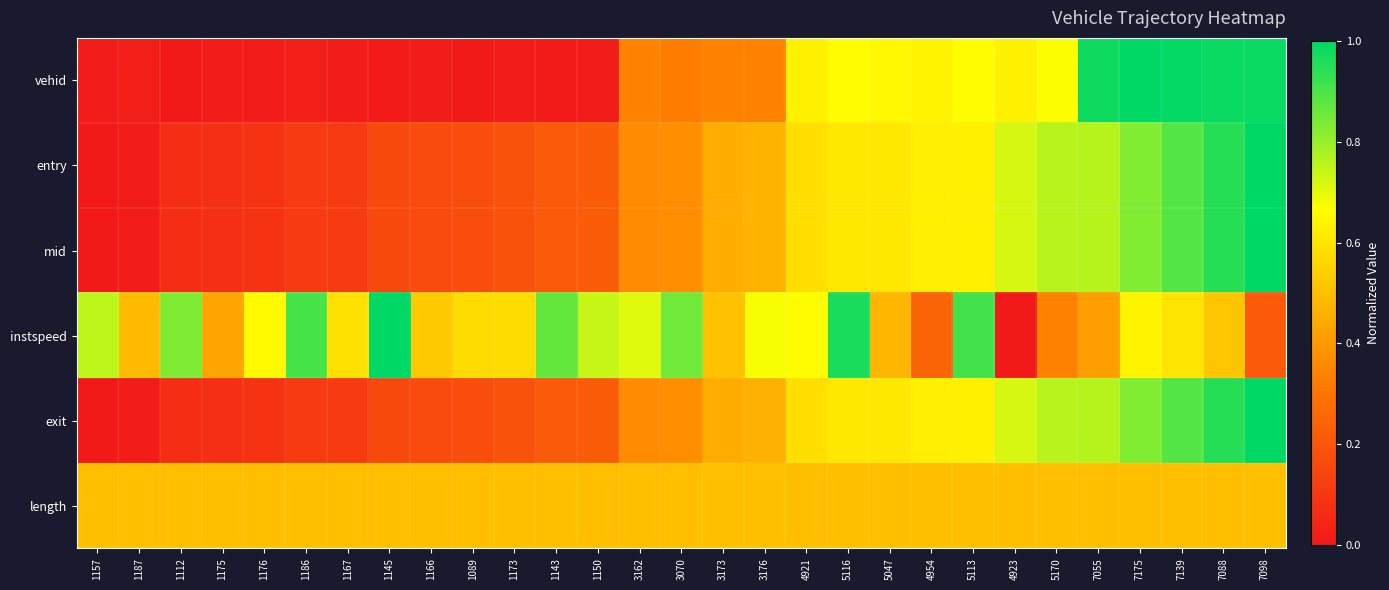

Reading right to left, extract all data points from this chart.

vehid: 7098=1.0	7088=1.0	7139=1.0	7175=1.0	7055=1.0	5170=0.7	4923=0.6	5113=0.7	4954=0.6	5047=0.7	5116=0.7	4921=0.6	3176=0.3	3173=0.3	3070=0.3	3162=0.3	1150=0.0	1143=0.0	1173=0.0	1089=0.0	1166=0.0	1145=0.0	1167=0.0	1186=0.0	1176=0.0	1175=0.0	1112=0.0	1187=0.0	1157=0.0
entry: 7098=1.0	7088=0.9	7139=0.9	7175=0.8	7055=0.8	5170=0.8	4923=0.7	5113=0.6	4954=0.6	5047=0.6	5116=0.6	4921=0.6	3176=0.5	3173=0.5	3070=0.4	3162=0.4	1150=0.2	1143=0.2	1173=0.2	1089=0.2	1166=0.2	1145=0.2	1167=0.1	1186=0.1	1176=0.1	1175=0.1	1112=0.1	1187=0.0	1157=0.0
mid: 7098=1.0	7088=0.9	7139=0.9	7175=0.8	7055=0.8	5170=0.8	4923=0.7	5113=0.6	4954=0.6	5047=0.6	5116=0.6	4921=0.6	3176=0.5	3173=0.5	3070=0.4	3162=0.4	1150=0.2	1143=0.2	1173=0.2	1089=0.2	1166=0.2	1145=0.2	1167=0.1	1186=0.1	1176=0.1	1175=0.1	1112=0.1	1187=0.0	1157=0.0
instspeed: 7098=0.2	7088=0.5	7139=0.6	7175=0.6	7055=0.4	5170=0.3	4923=0.0	5113=0.9	4954=0.2	5047=0.5	5116=1.0	4921=0.7	3176=0.7	3173=0.5	3070=0.9	3162=0.7	1150=0.7	1143=0.9	1173=0.6	1089=0.6	1166=0.5	1145=1.0	1167=0.6	1186=0.9	1176=0.7	1175=0.4	1112=0.8	1187=0.5	1157=0.8
exit: 7098=1.0	7088=0.9	7139=0.9	7175=0.8	7055=0.8	5170=0.8	4923=0.7	5113=0.6	4954=0.6	5047=0.6	5116=0.6	4921=0.6	3176=0.5	3173=0.5	3070=0.4	3162=0.4	1150=0.2	1143=0.2	1173=0.2	1089=0.2	1166=0.2	1145=0.2	1167=0.1	1186=0.1	1176=0.1	1175=0.1	1112=0.1	1187=0.0	1157=0.0
length: 7098=0.5	7088=0.5	7139=0.5	7175=0.5	7055=0.5	5170=0.5	4923=0.5	5113=0.5	4954=0.5	5047=0.5	5116=0.5	4921=0.5	3176=0.5	3173=0.5	3070=0.5	3162=0.5	1150=0.5	1143=0.5	1173=0.5	1089=0.5	1166=0.5	1145=0.5	1167=0.5	1186=0.5	1176=0.5	1175=0.5	1112=0.5	1187=0.5	1157=0.5